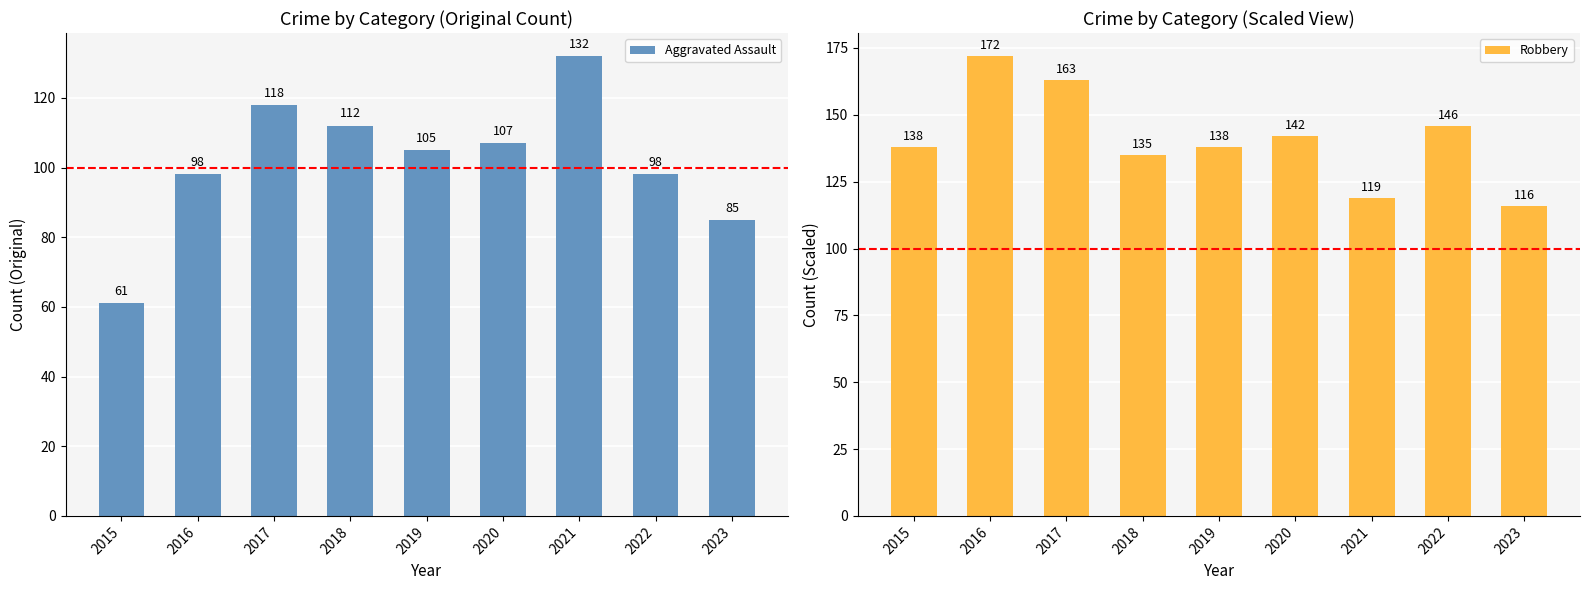

Rank the categories by Aggravated Assault value from highest to lowest.

2021, 2017, 2018, 2020, 2019, 2016, 2022, 2023, 2015